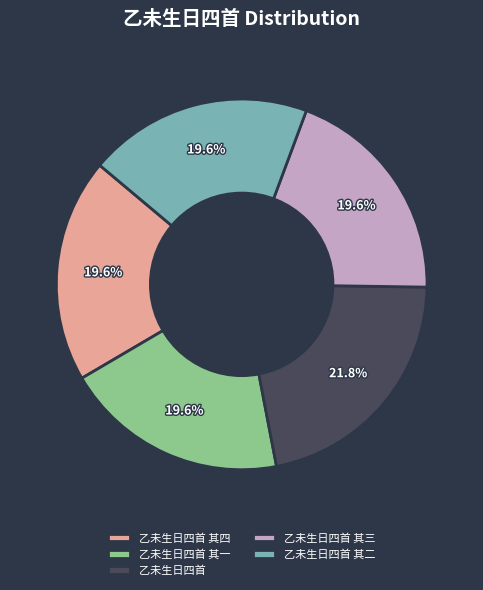

Do 乙未生日四首 and 乙未生日四首 其四 together represent more than half of the pie?

No